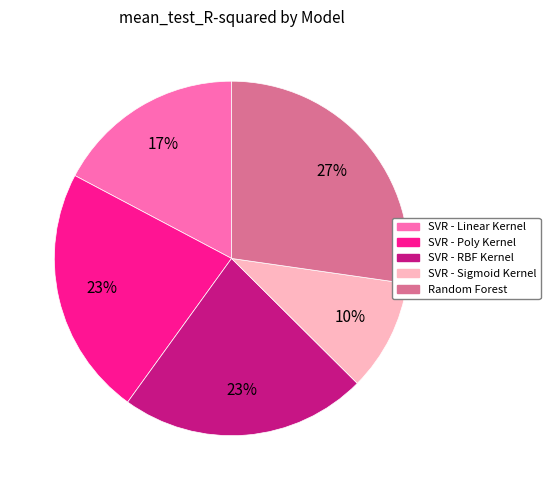

To the nearest percent, what portion does SVR - RBF Kernel represent?

23%